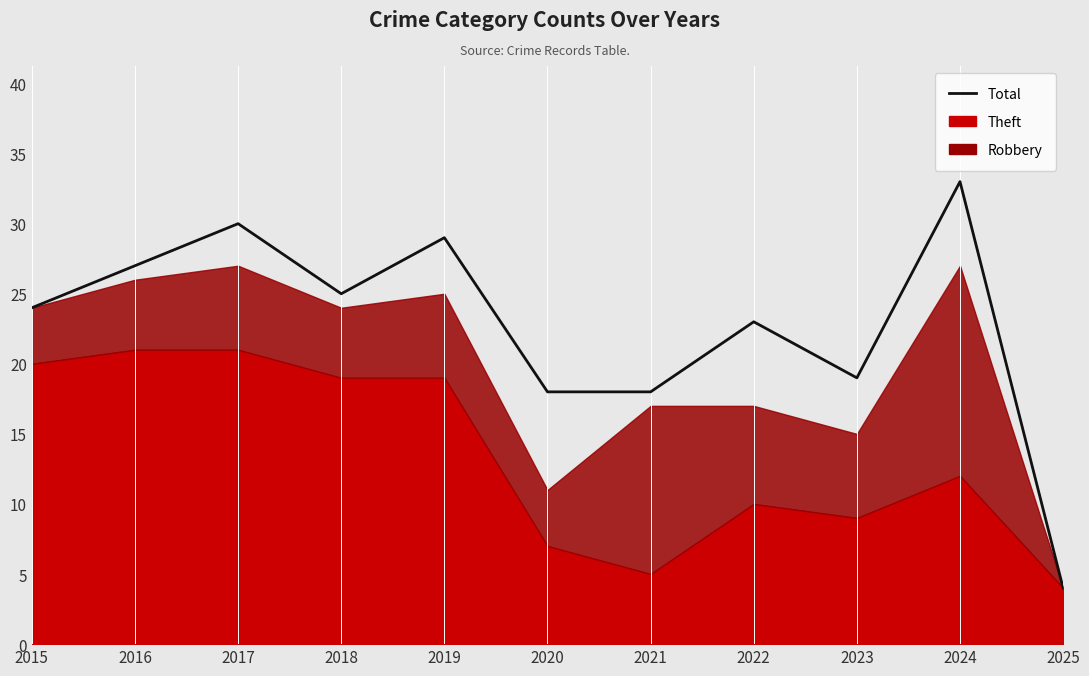

What is the ratio of the value at 2024 to the value at 2016?

1.2